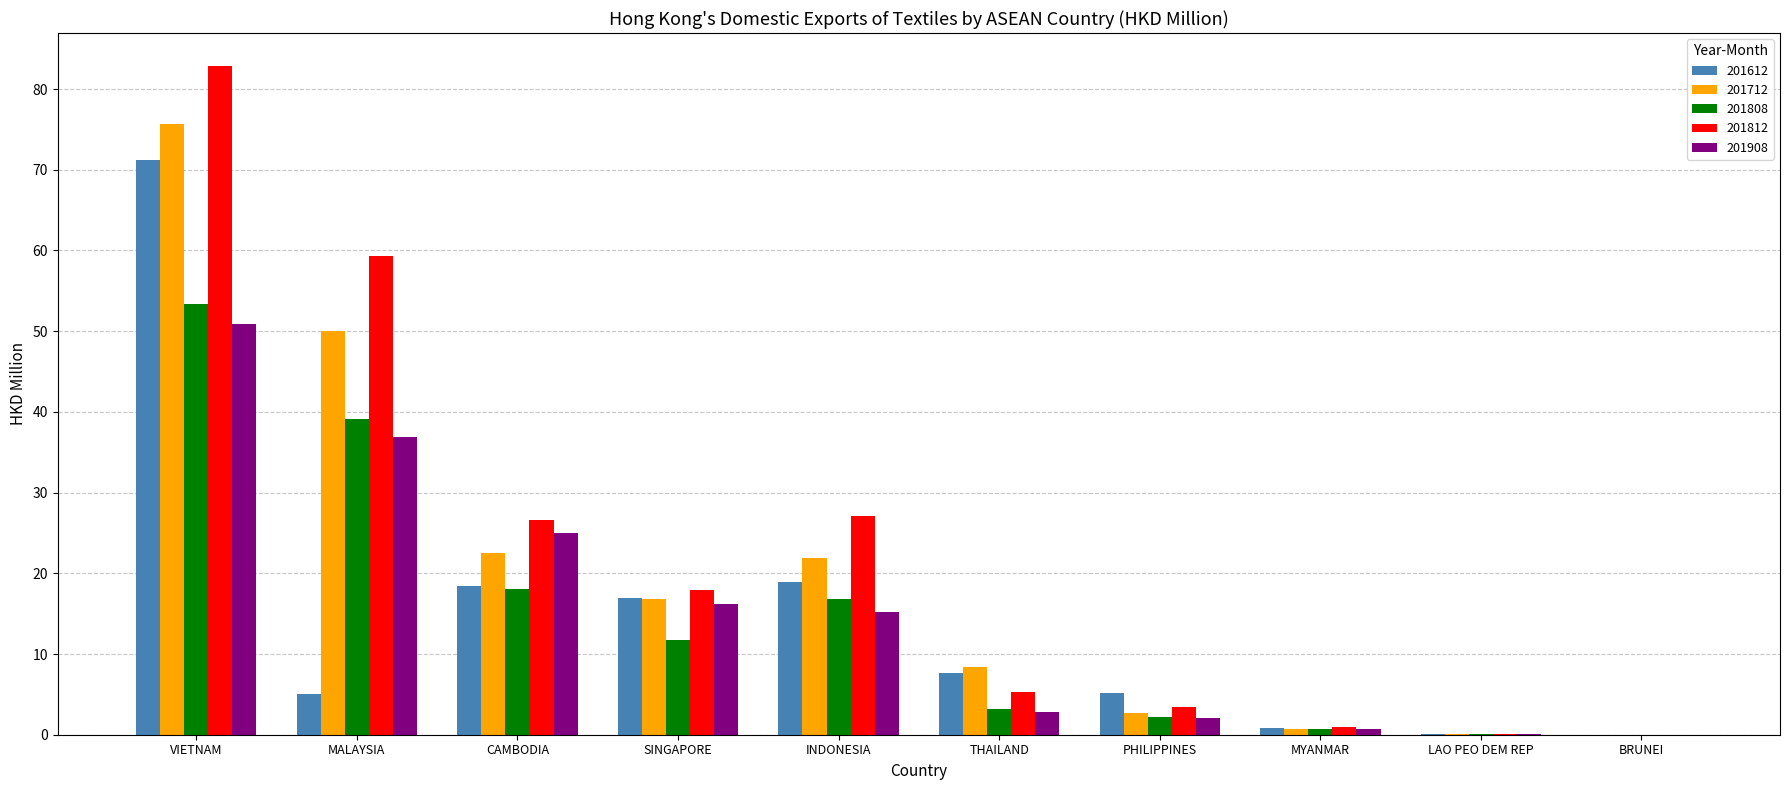

Where does the 201808 series first go above 11?

VIETNAM